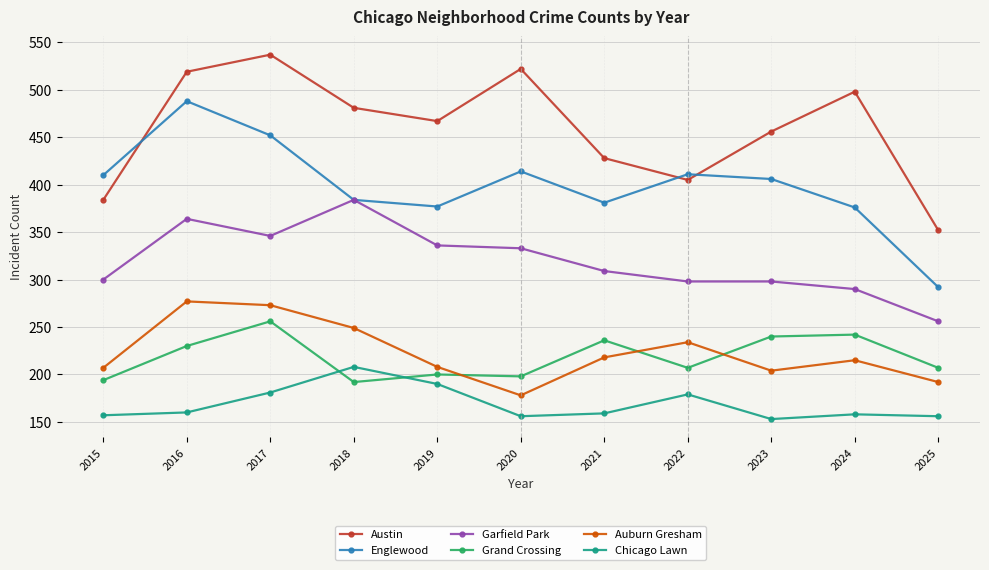

How many series are shown in this chart?

6